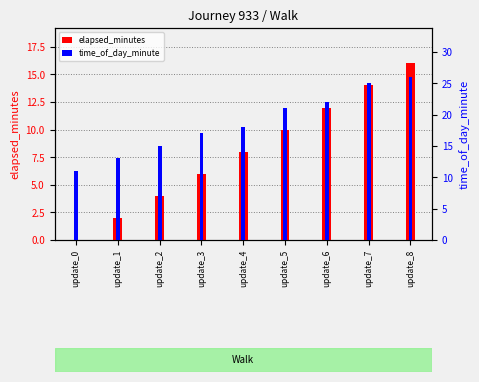

Rank the series by their maximum value, from highest to lowest.

time_of_day_minute, elapsed_minutes